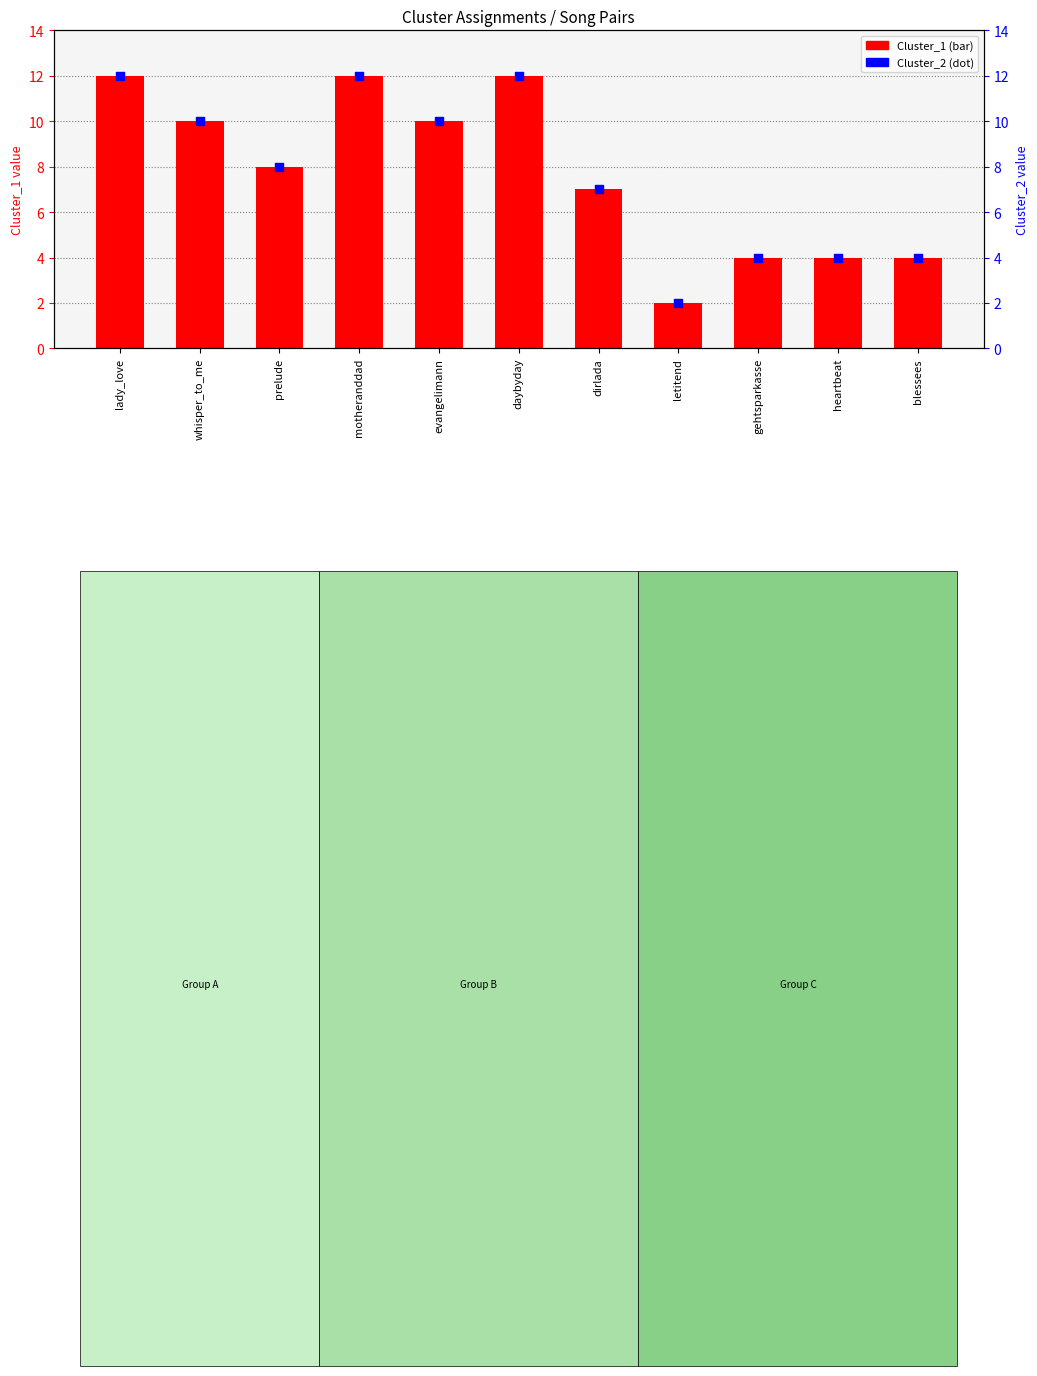

Which series contains the lowest Y value?

Cluster_1